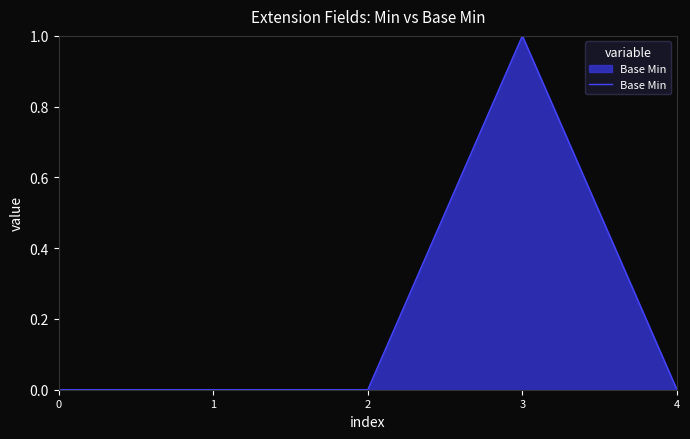

Is it true that the value at 1 is 0?

True